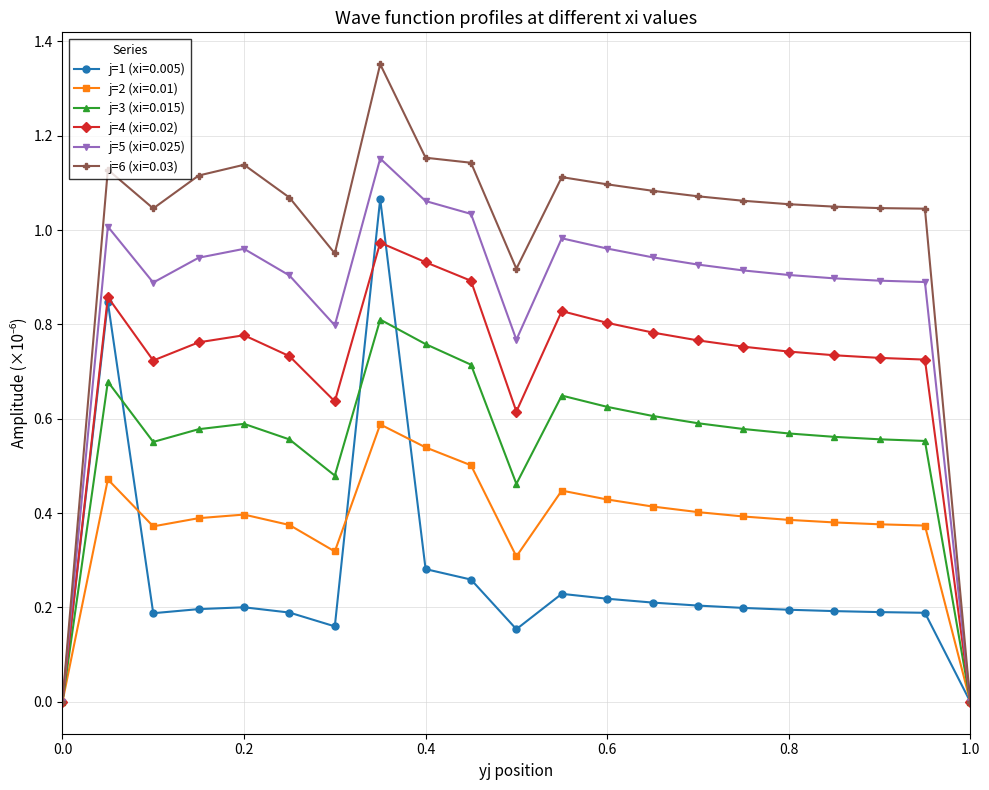

Which series has the widest spread of values?

j=6 (xi=0.03)